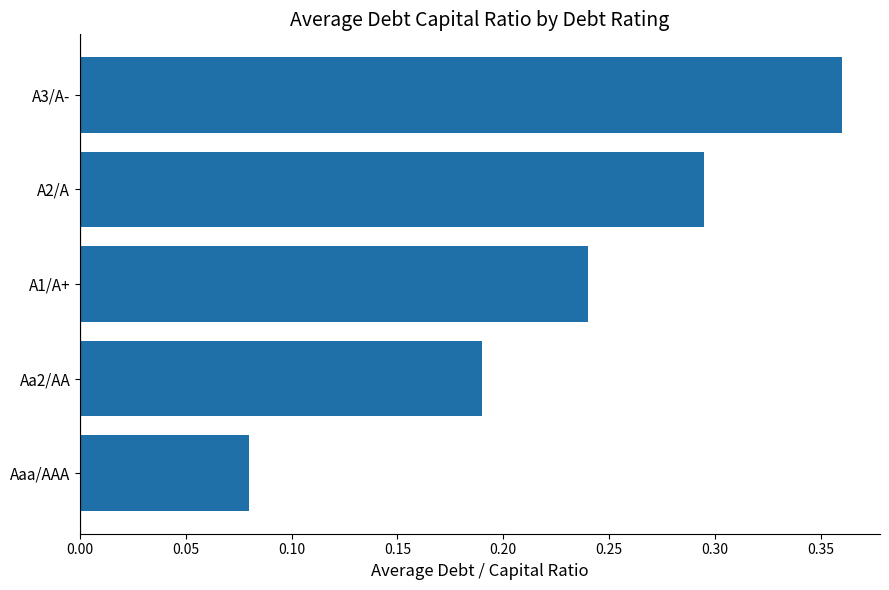

Which has a higher value, A3/A- or A1/A+?

A3/A-